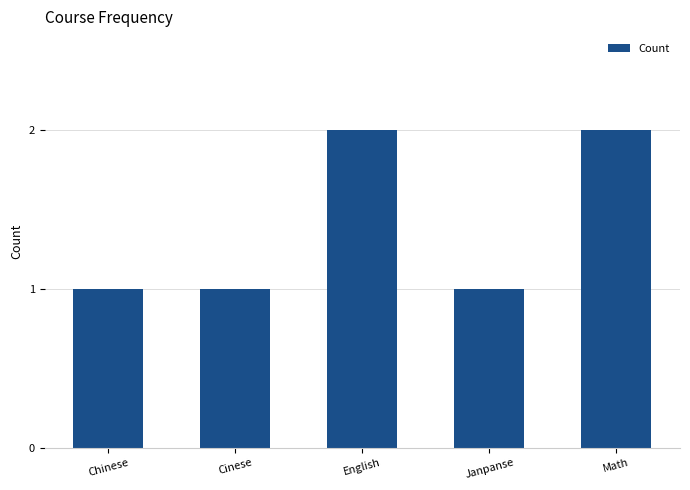

What is the smallest value displayed?

1